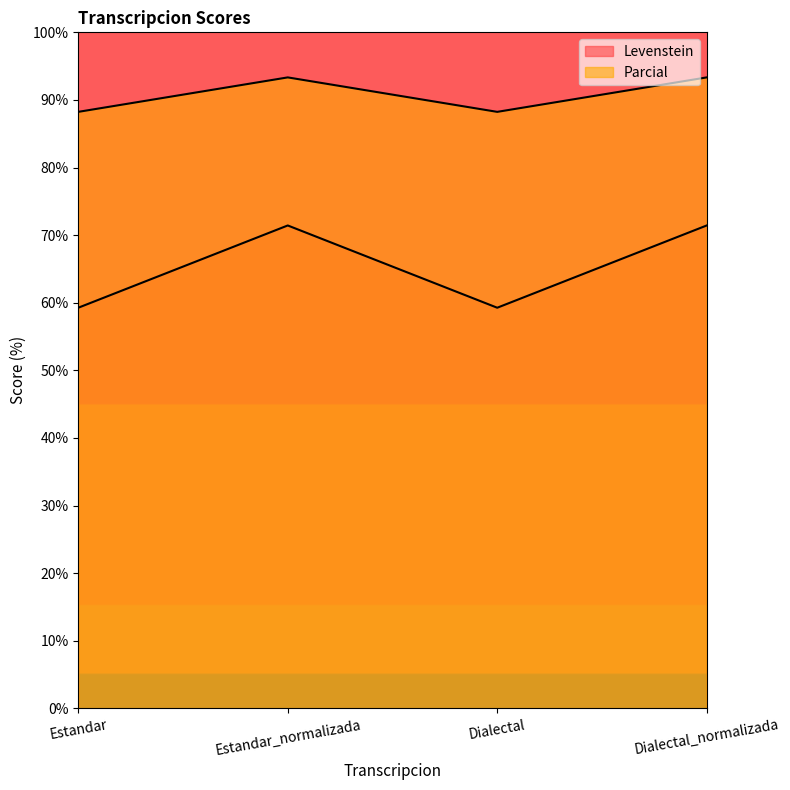

Reading right to left, list all the values displayed in this chart.

Levenstein: 71.4	59.3	71.4	59.3
Parcial: 93.3	88.2	93.3	88.2